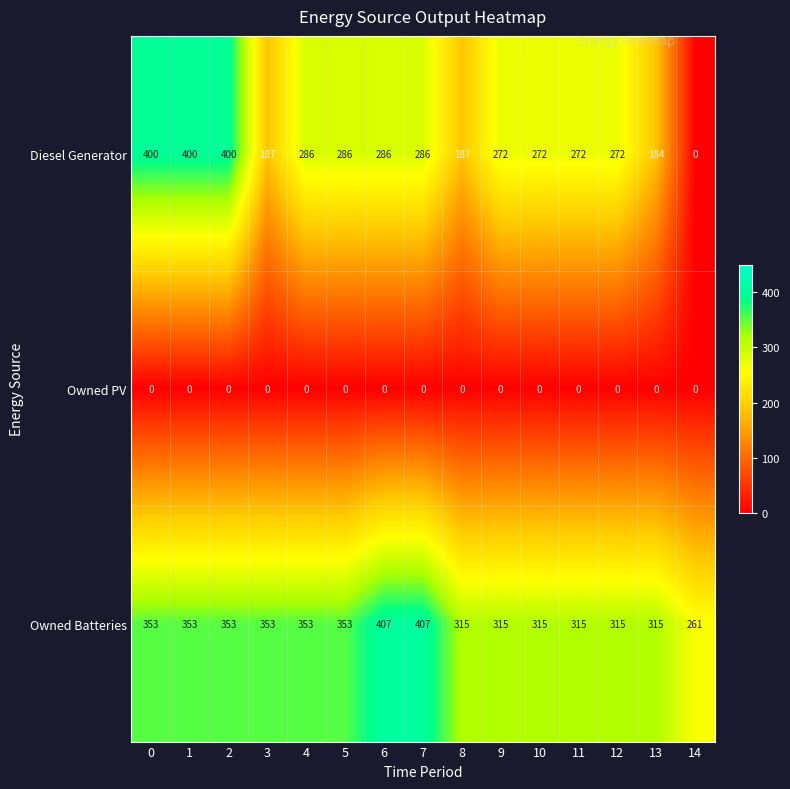

Which series has the widest spread of values?

Diesel Generator